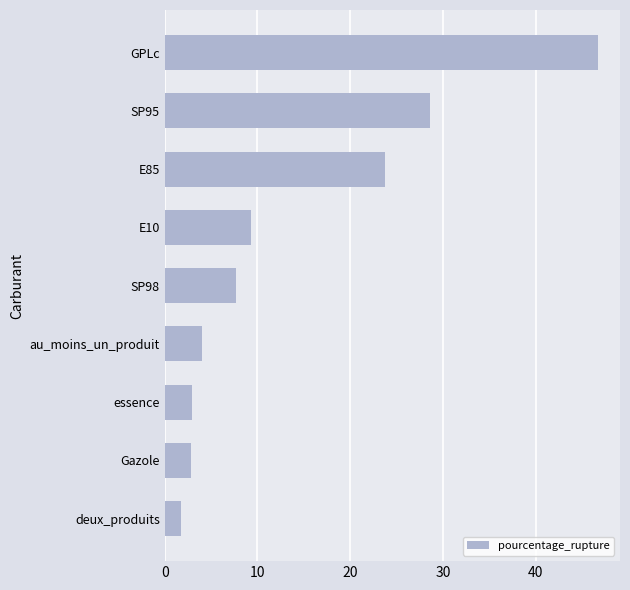

The chart shows a value of 4.1 at au_moins_un_produit. True or false?

True